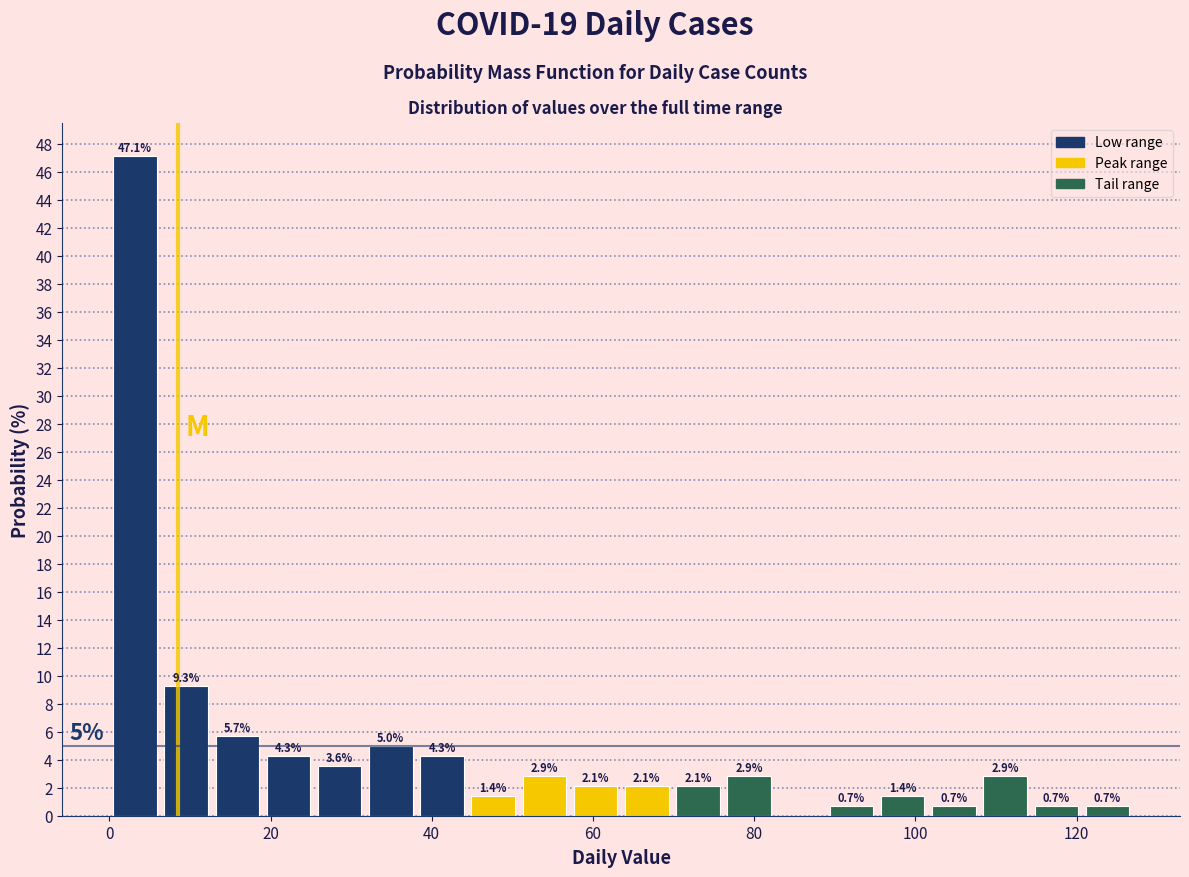

Read against the x-axis, roughly where is the centre of the tallest bar?

4